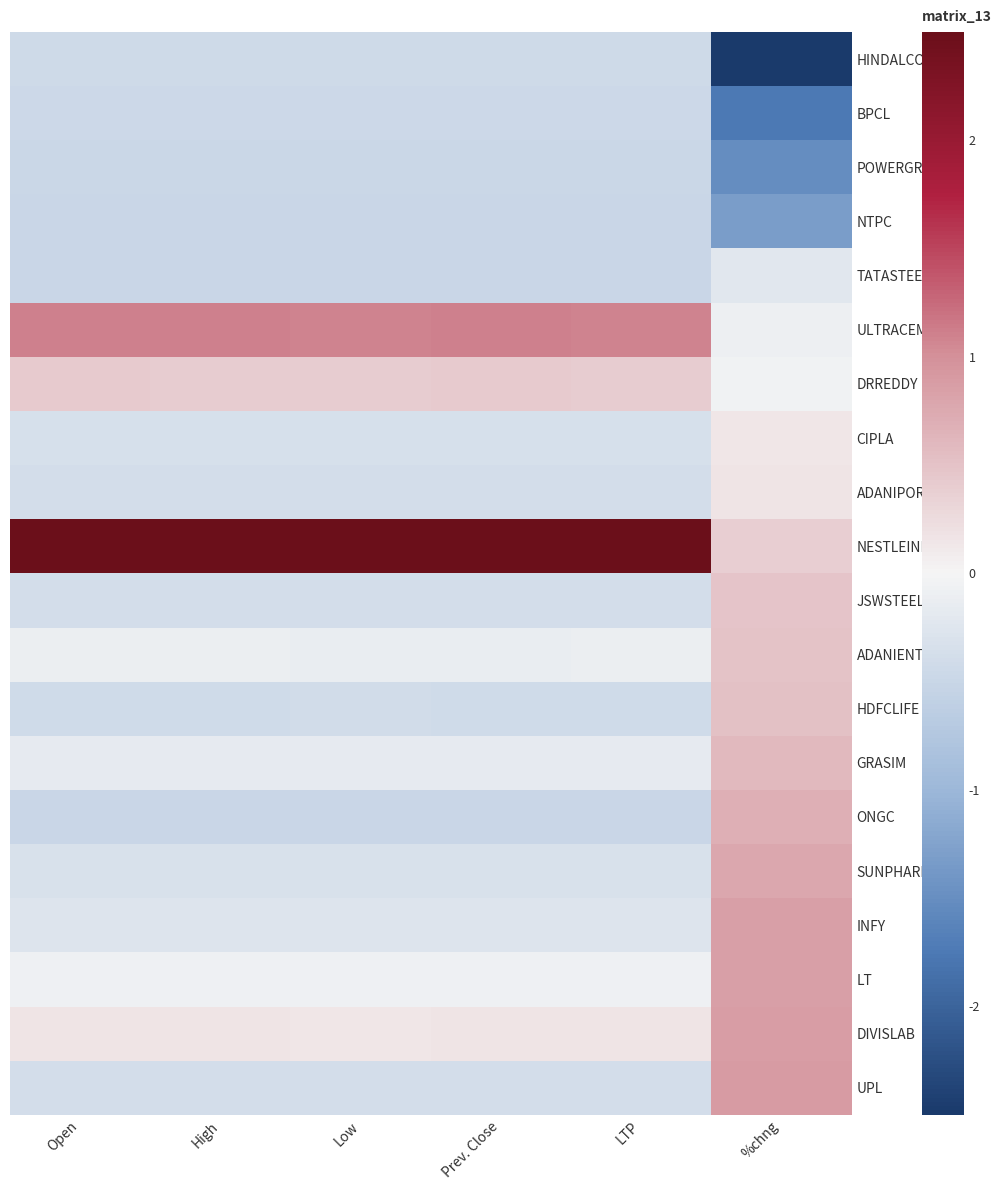

At how many categories does at least one series exceed 0?

6